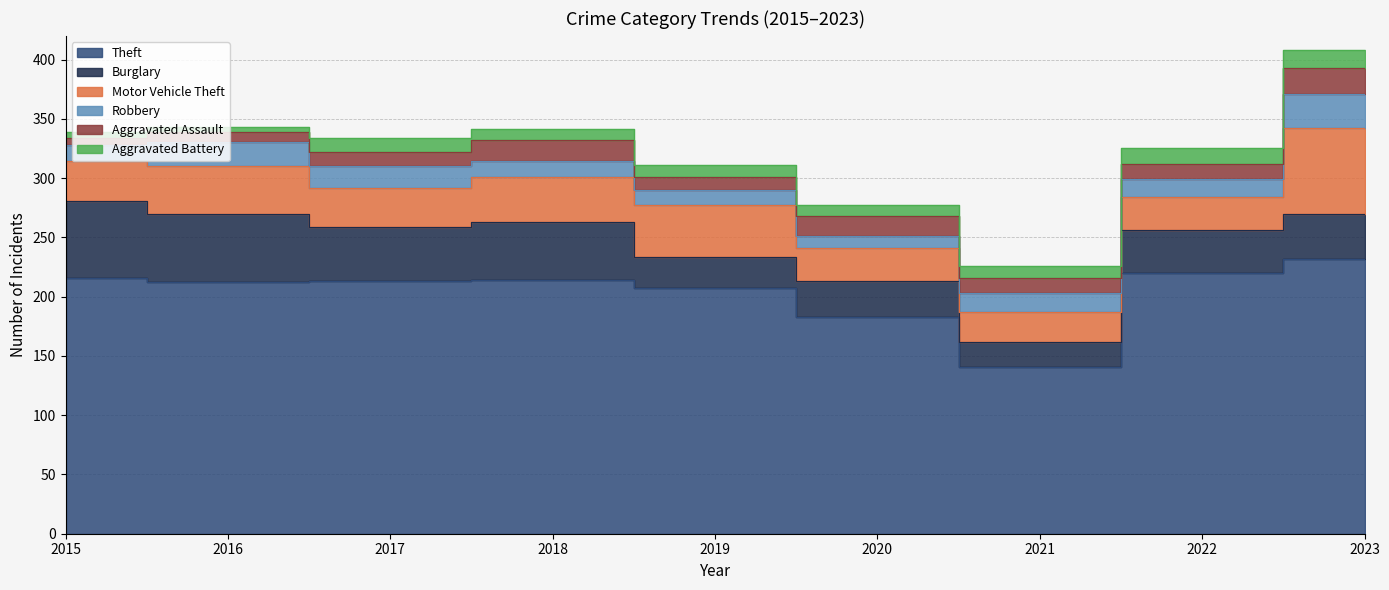

How many lines are shown in the chart?

6